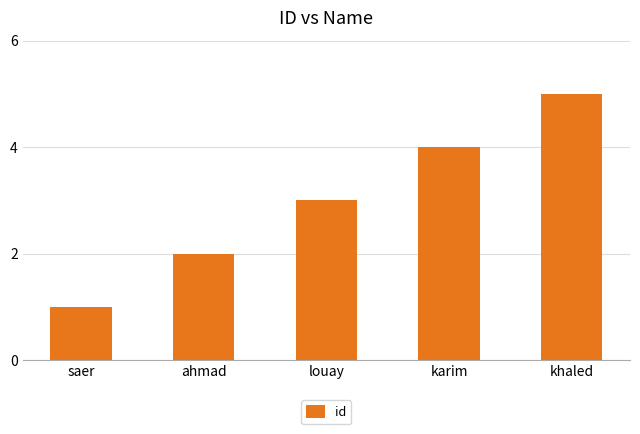

The value at karim is 4. True or false?

True